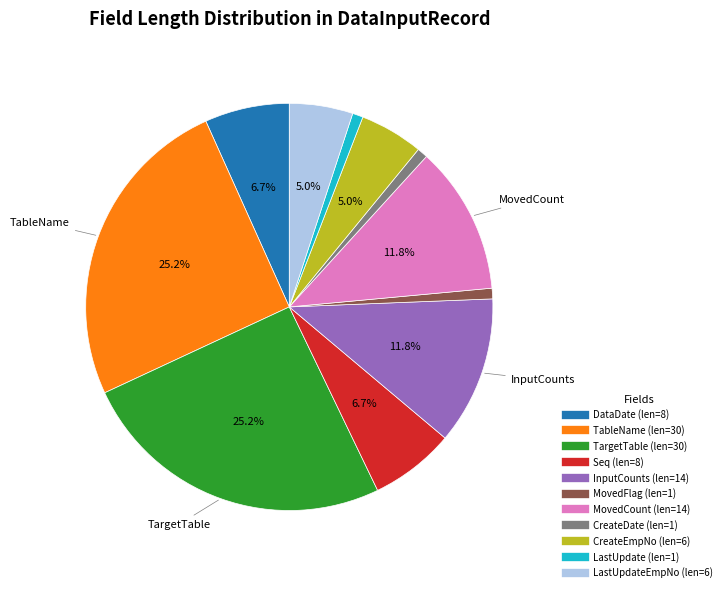

Is there a majority slice in this chart?

No